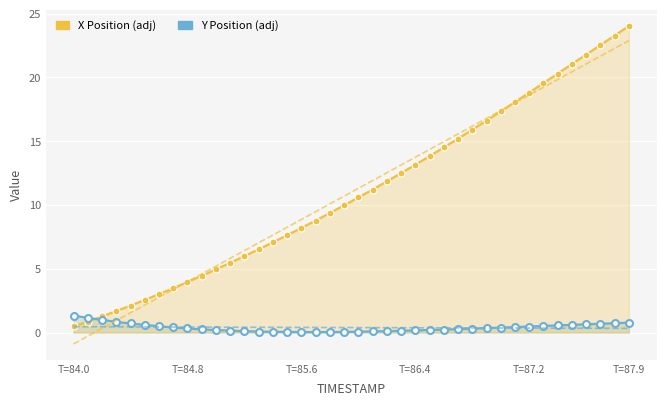

What is the difference between the second highest and second lowest values in the X position (adjusted) series?

22.4